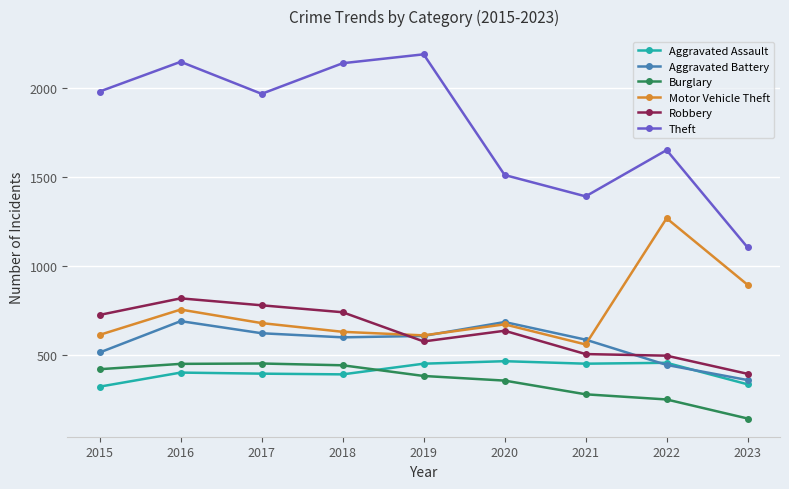

Where is the first local maximum for Theft?

2016